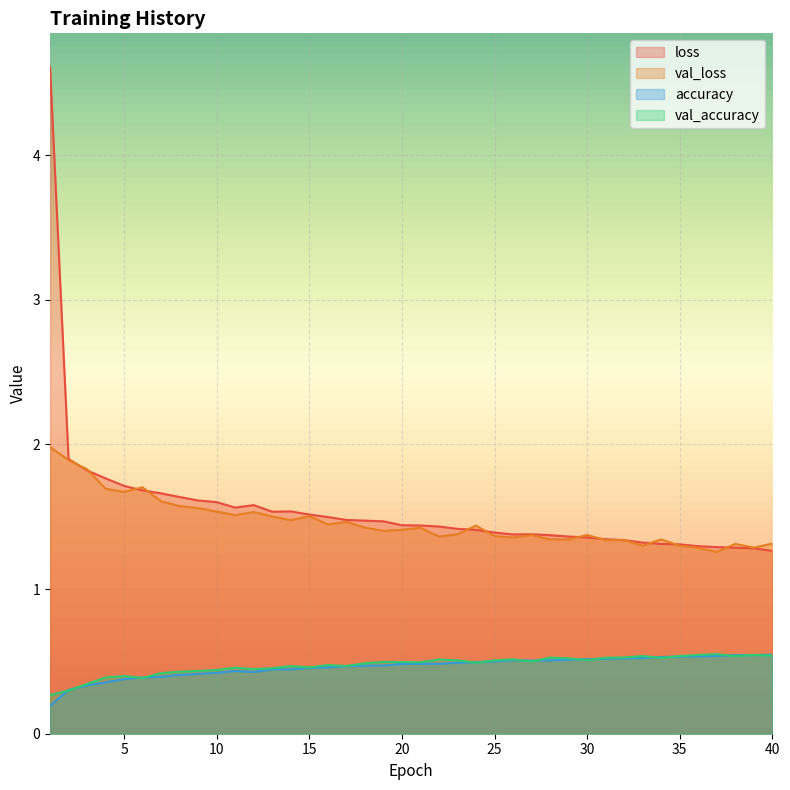

List the labels in order of accuracy value, smallest first.

1, 2, 3, 4, 5, 6, 7, 8, 9, 10, 12, 11, 13, 14, 15, 16, 17, 18, 19, 20, 21, 22, 23, 24, 25, 27, 28, 26, 29, 30, 31, 32, 33, 34, 35, 36, 37, 38, 39, 40